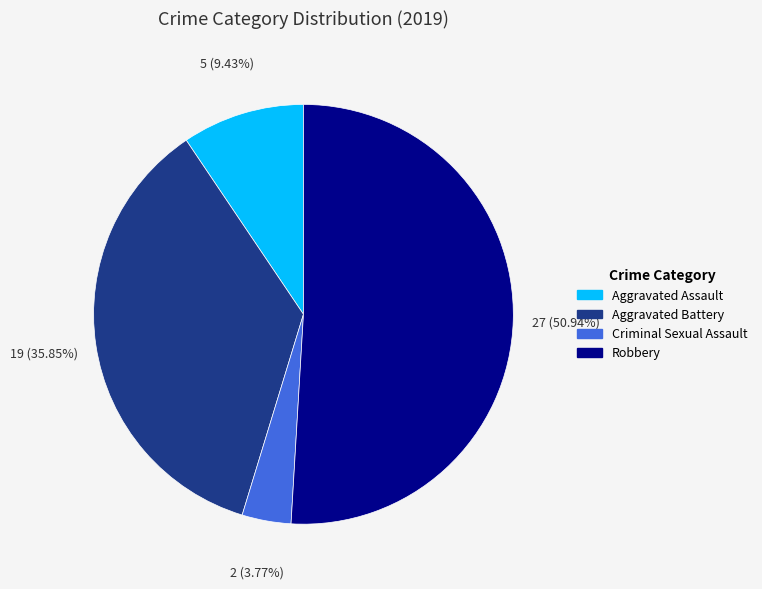

To the nearest percent, what is the difference between the Aggravated Battery and Aggravated Assault slice percentages?

26%